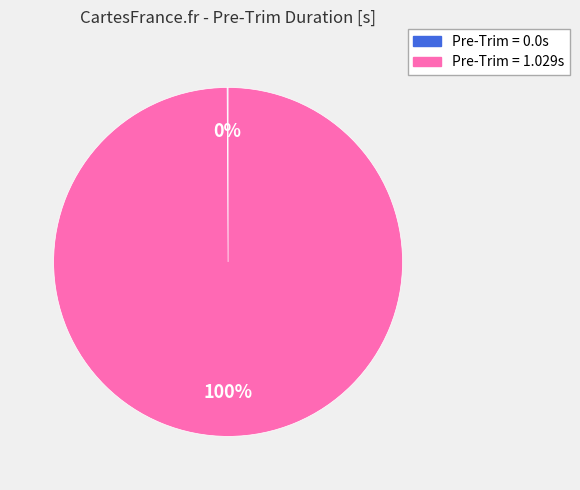

Is there any slice that represents more than half of the pie?

Yes